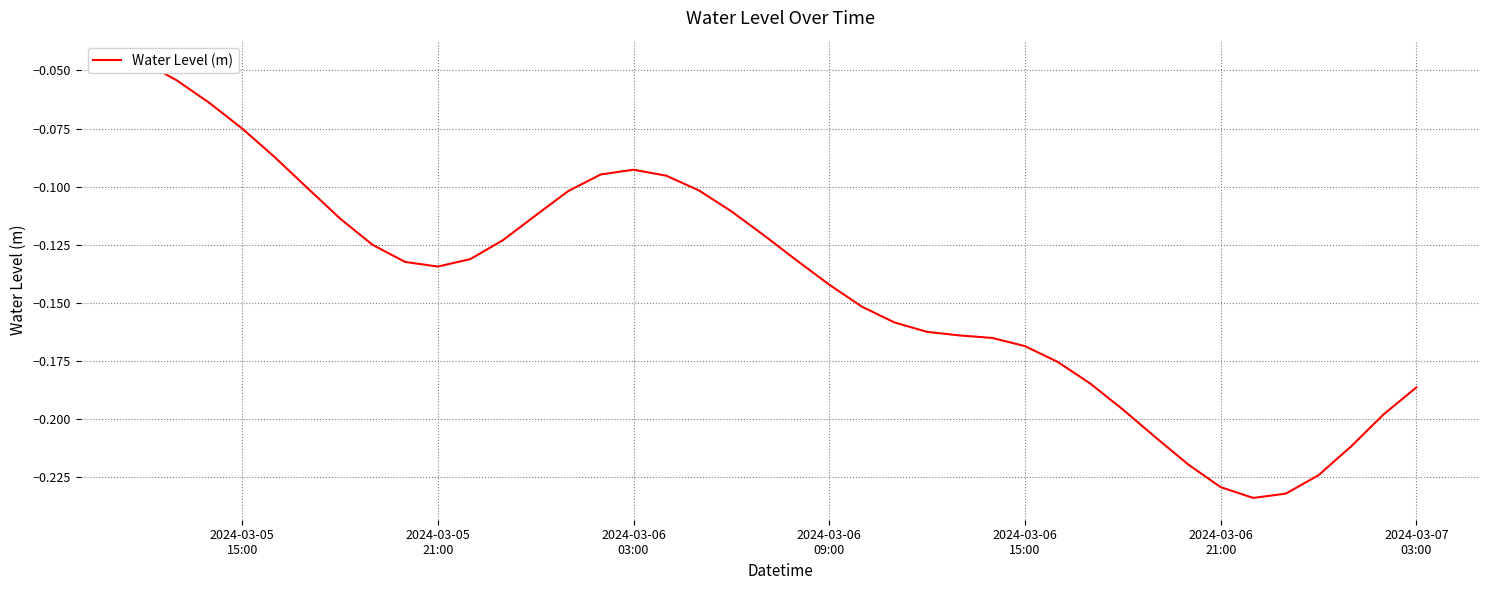

What is the value of the 37th point from the left?

-0.2